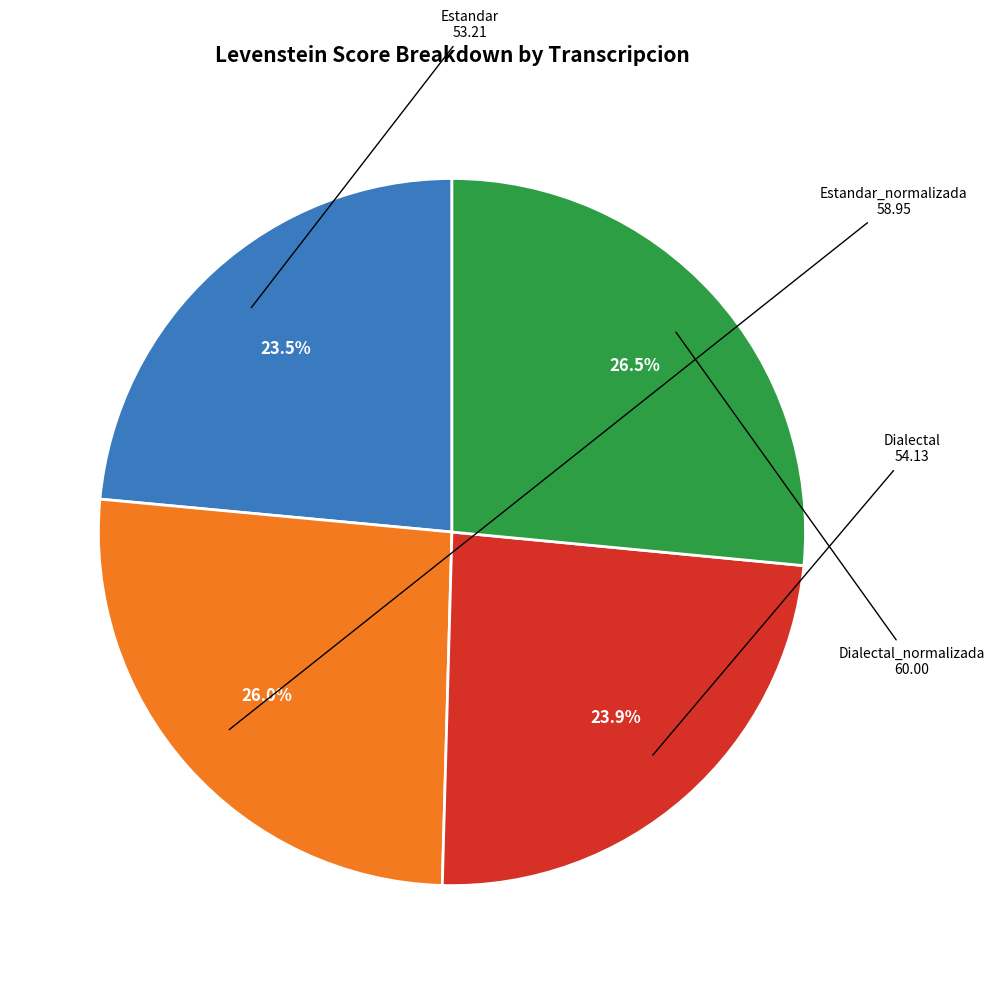

Does any single category account for the majority?

No